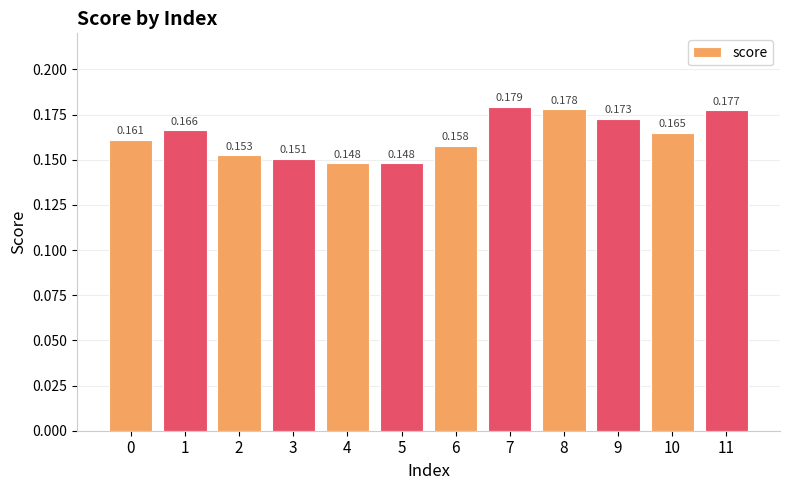

Reading left to right, transcribe all the data shown in this chart.

0.2	0.2	0.2	0.2	0.1	0.1	0.2	0.2	0.2	0.2	0.2	0.2